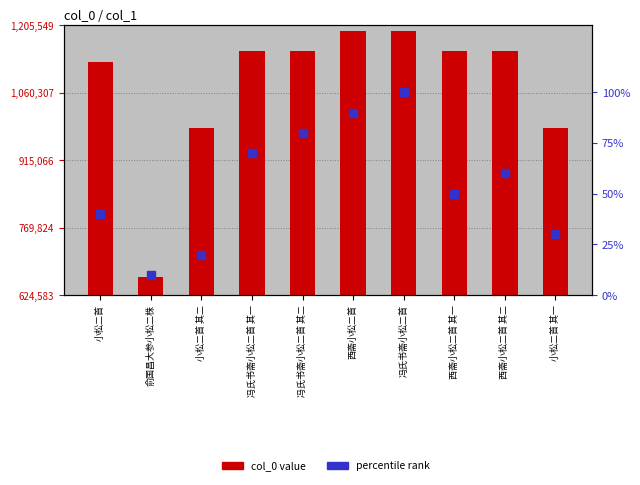

At how many categories does at least one series exceed 885783?

9